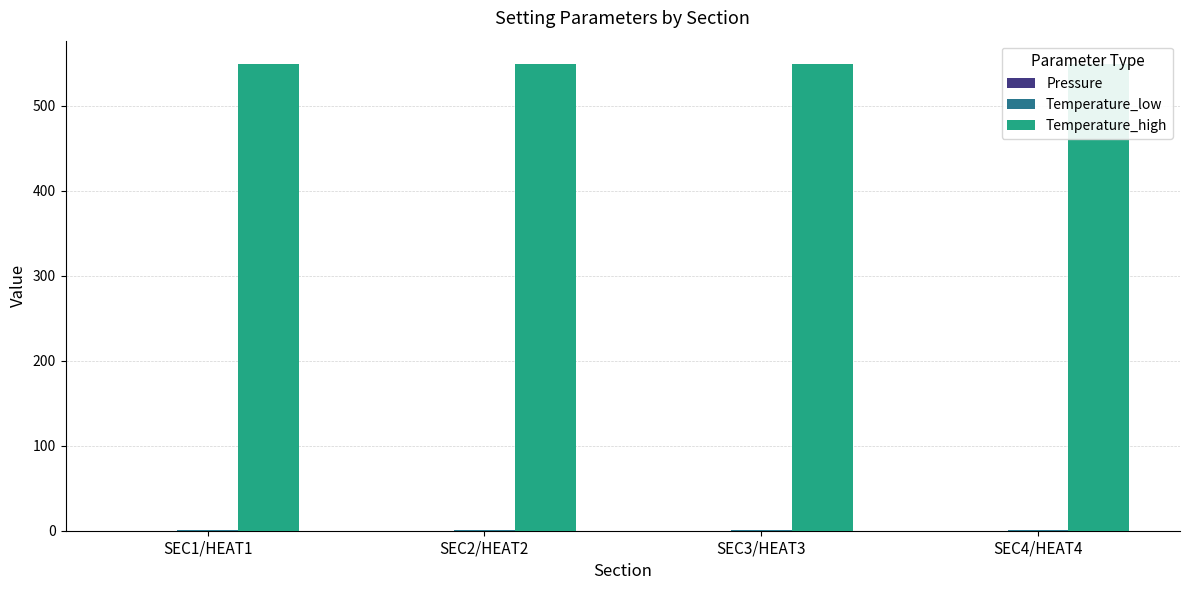

At how many categories does at least one series exceed 506?

4